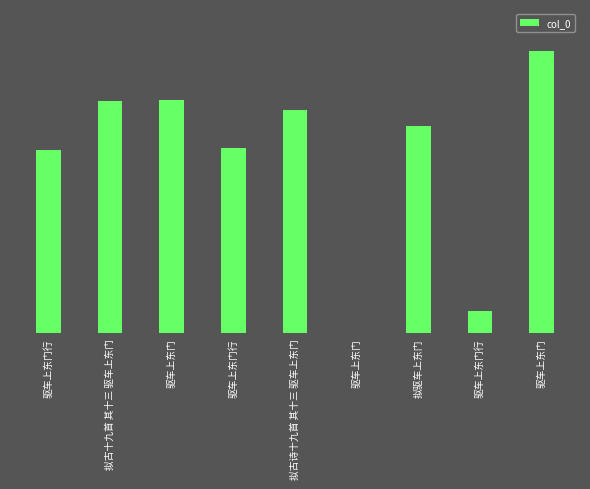

Which has a higher value, 驱车上东门行 or 拟古十九首 其十三 驱车上东门?

拟古十九首 其十三 驱车上东门